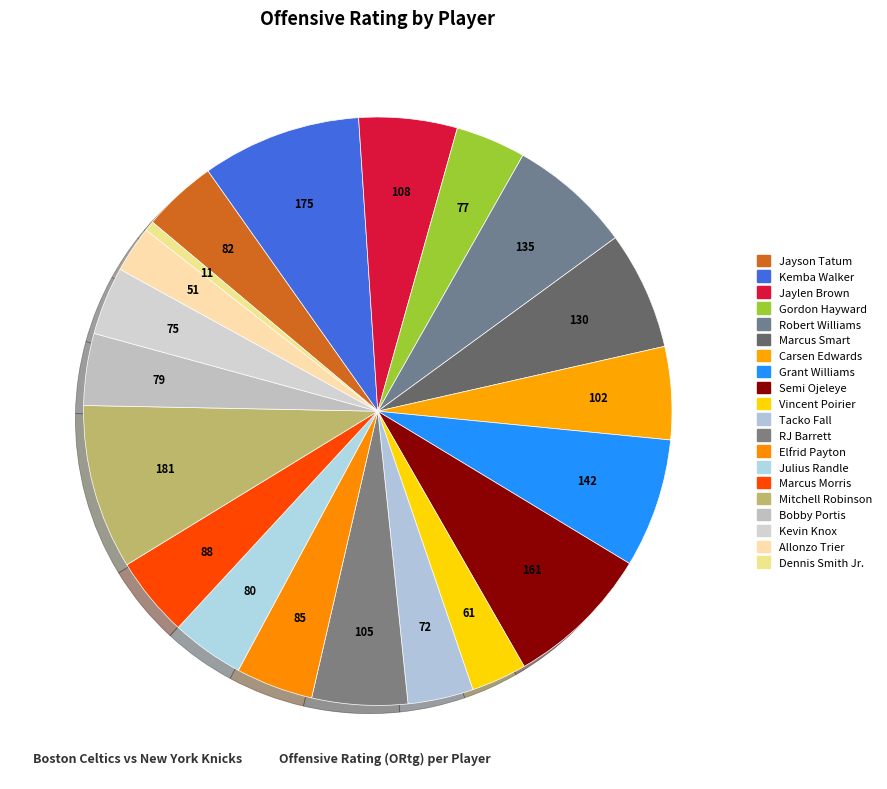

To the nearest percent, what is the combined percentage of Jayson Tatum and Gordon Hayward?

8%